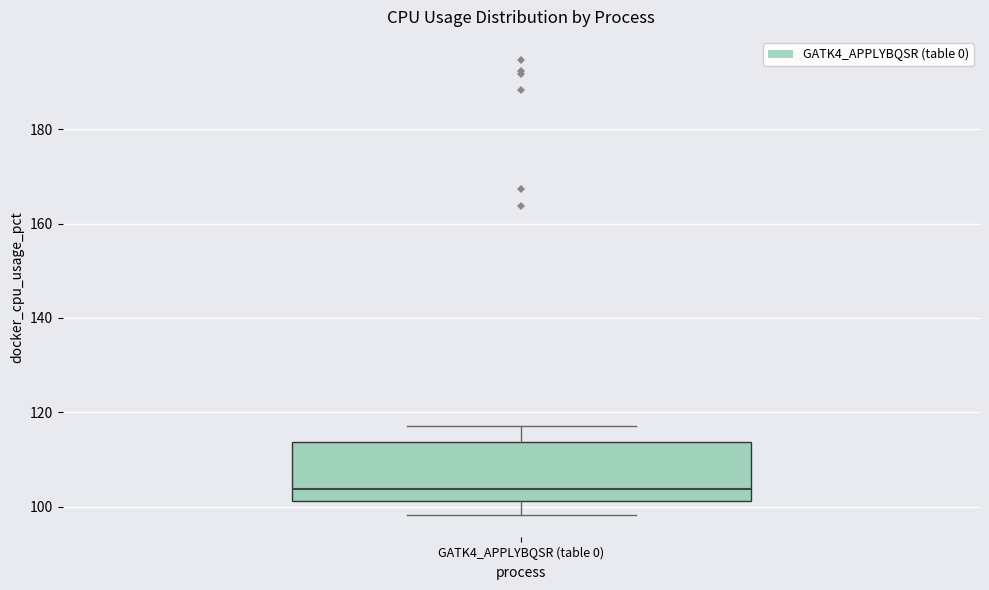

Transcribe this box plot: give where the median line is, the range the box spans, and where the two whiskers end, as read against the y-axis. The values are not printed on the chart, so give them approximately, as read against the axis.

median 104, box 102 to 114, whiskers 98 to 118